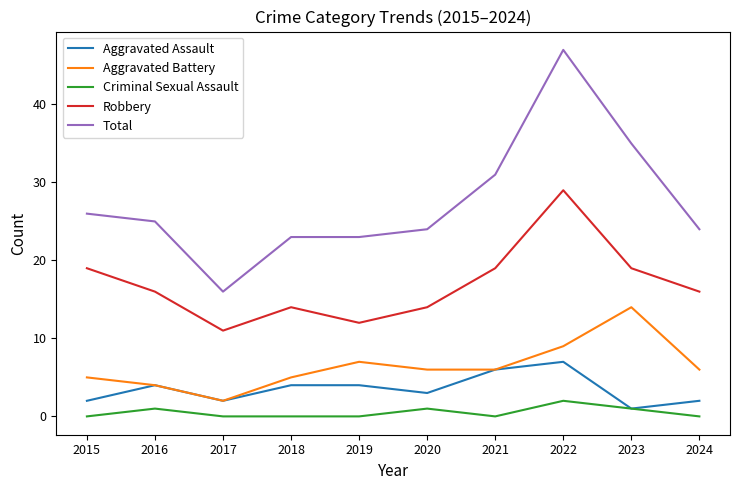

Which category has the lowest value in the Aggravated Battery series?

2017